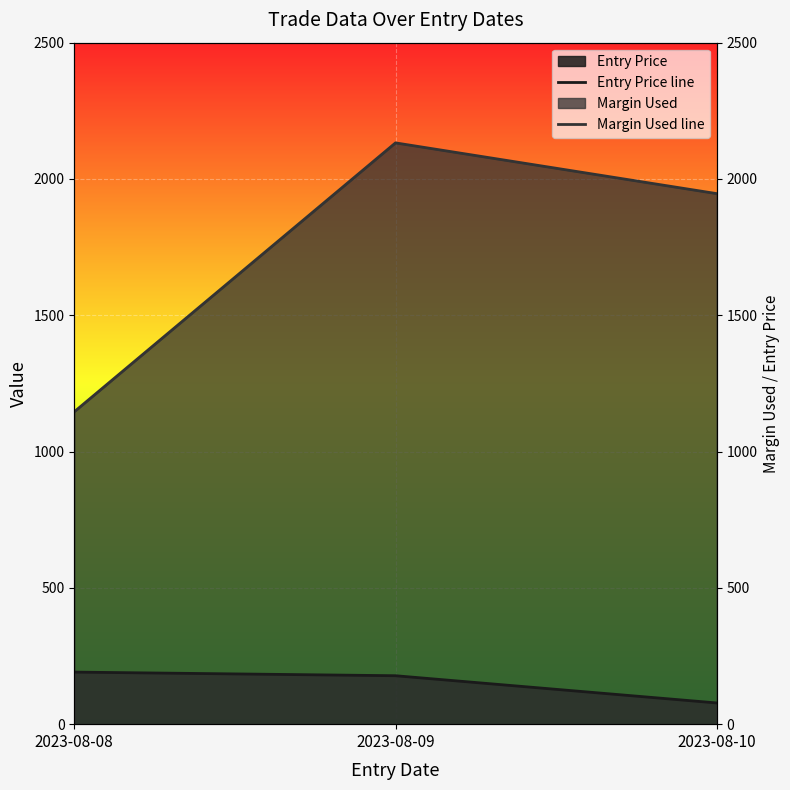

The Entry Price line series shows 177.7 at 2023-08-09. True or false?

True